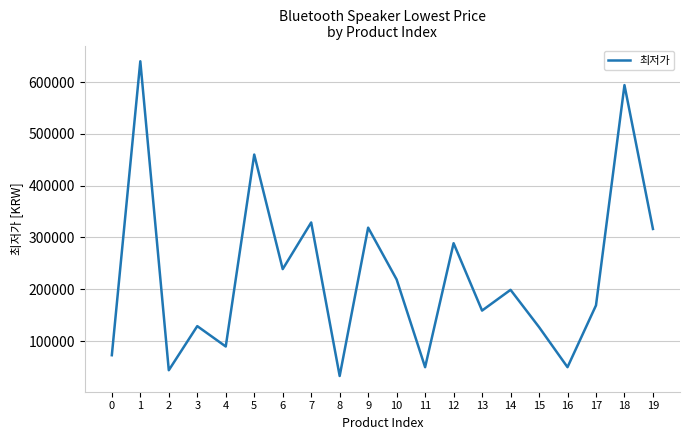

The value at 14 is 199000. True or false?

True